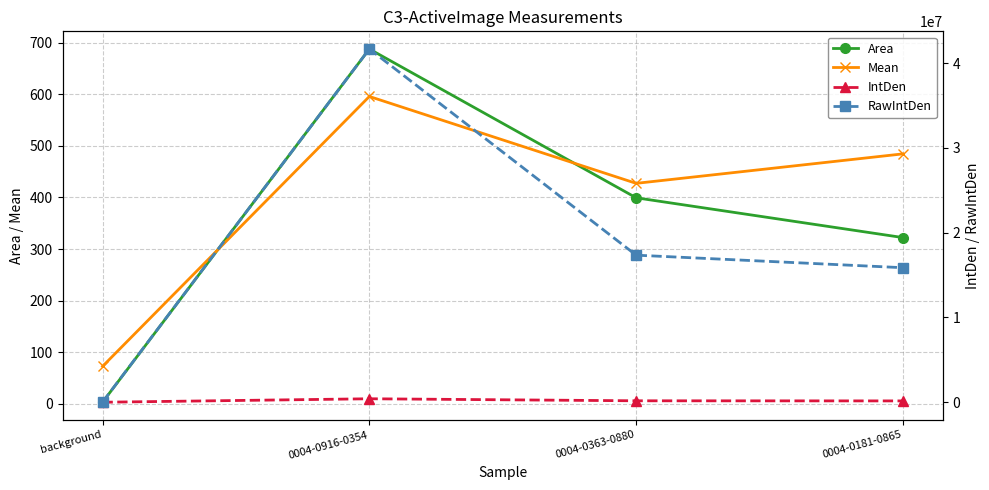

What are all the series names shown in the legend?

Area, Mean, IntDen, RawIntDen